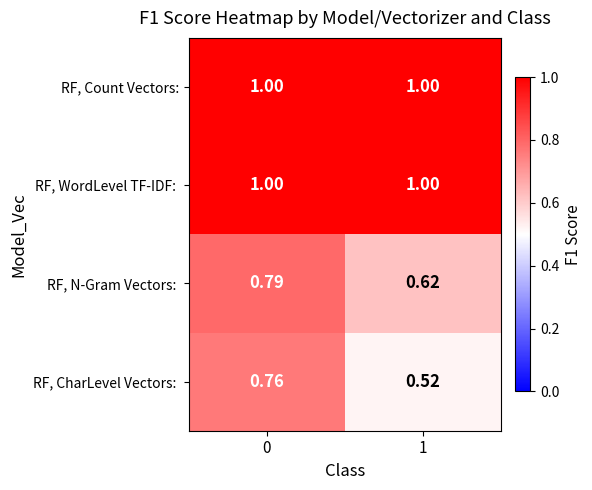

How many distinct data groups are displayed?

4